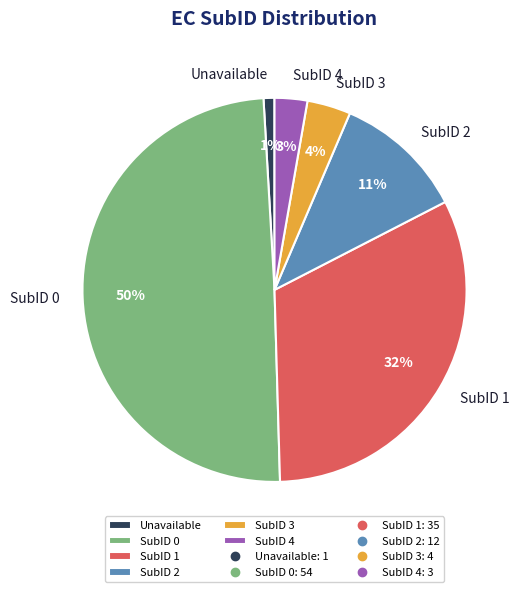

Do SubID 1 and SubID 0 together represent more than half of the pie?

Yes